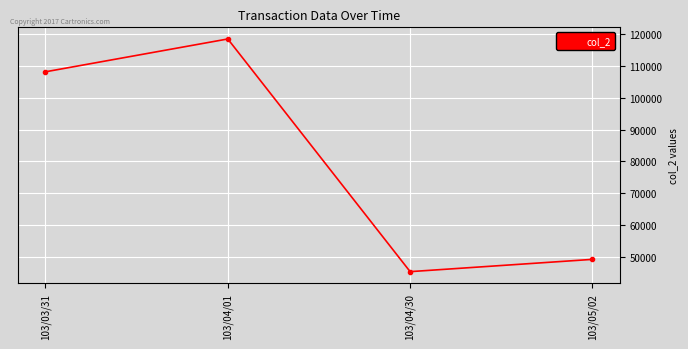

Is it true that the value at 103/05/02 is 49280?

True